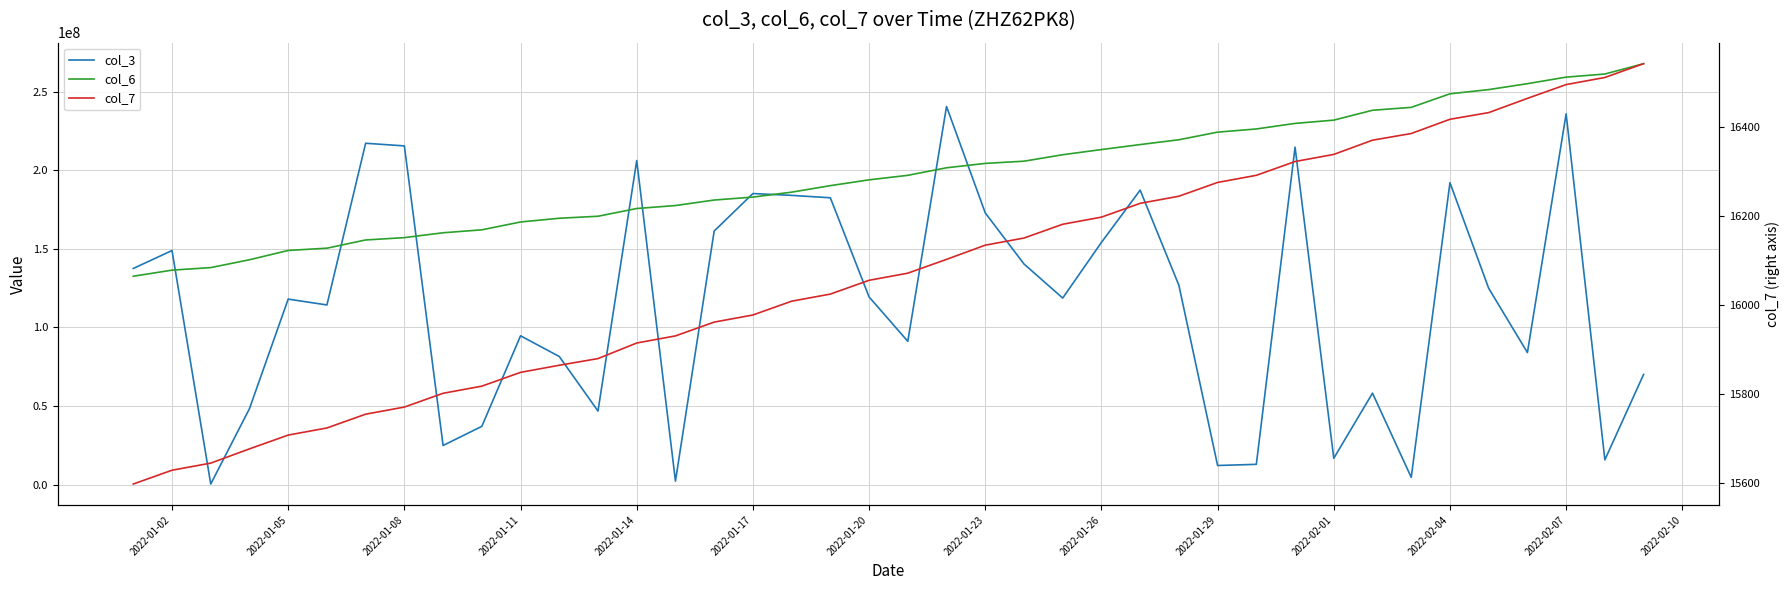

How many lines are shown in the chart?

3